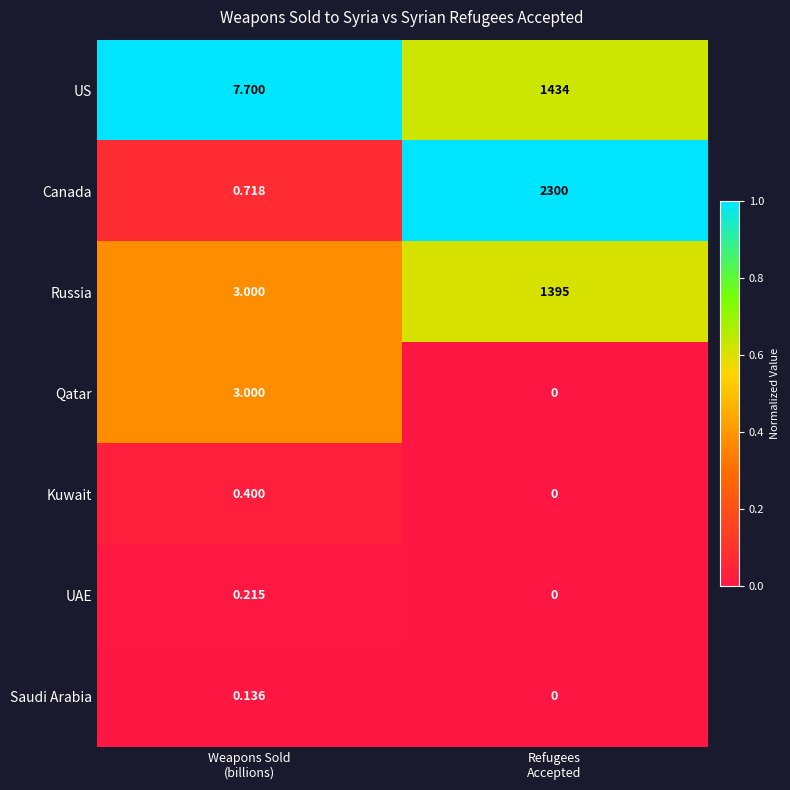

Rank the series by their maximum value, from highest to lowest.

Canada, US, Russia, Qatar, Kuwait, UAE, Saudi Arabia